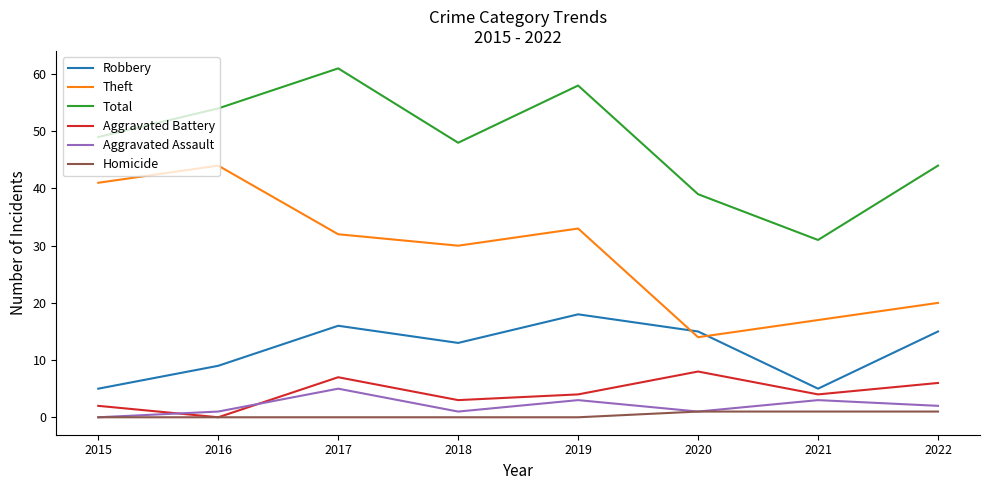

Is the value of Total at 2015 greater than the value of Aggravated Assault at 2018?

Yes